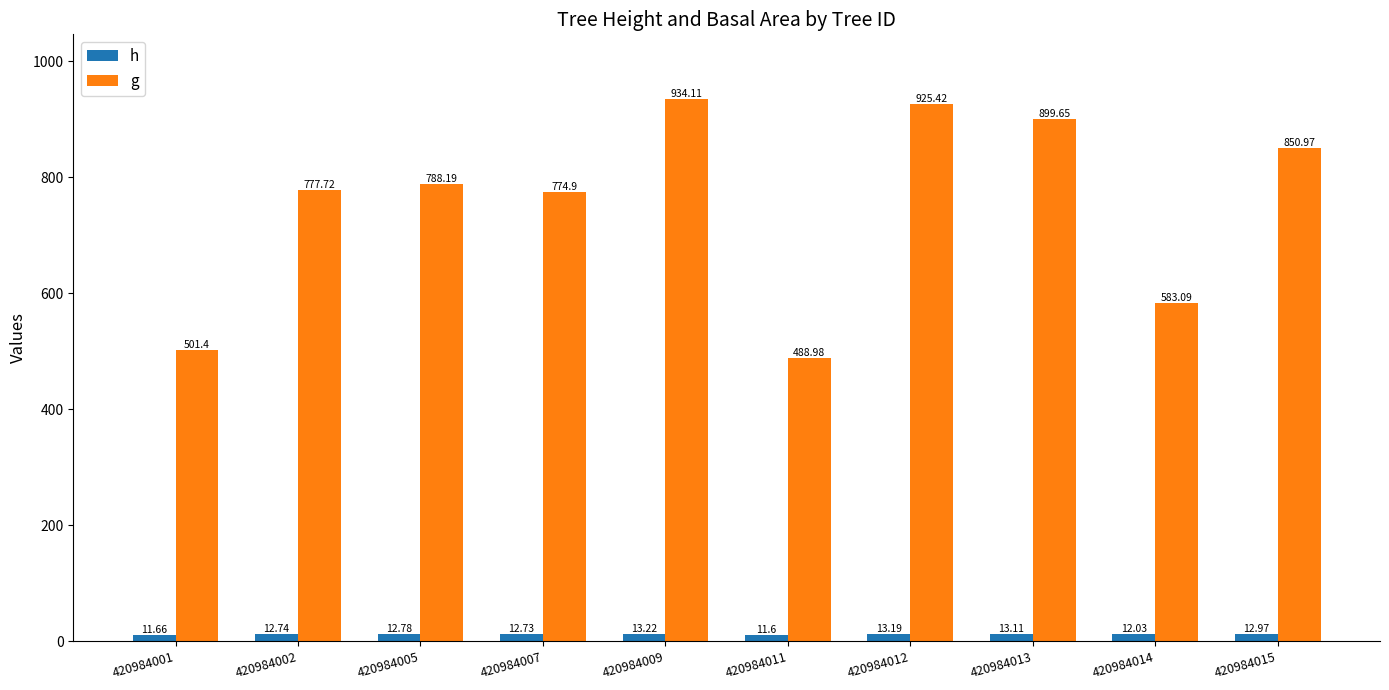

What is the approximate value of g at 420984009?

934.1